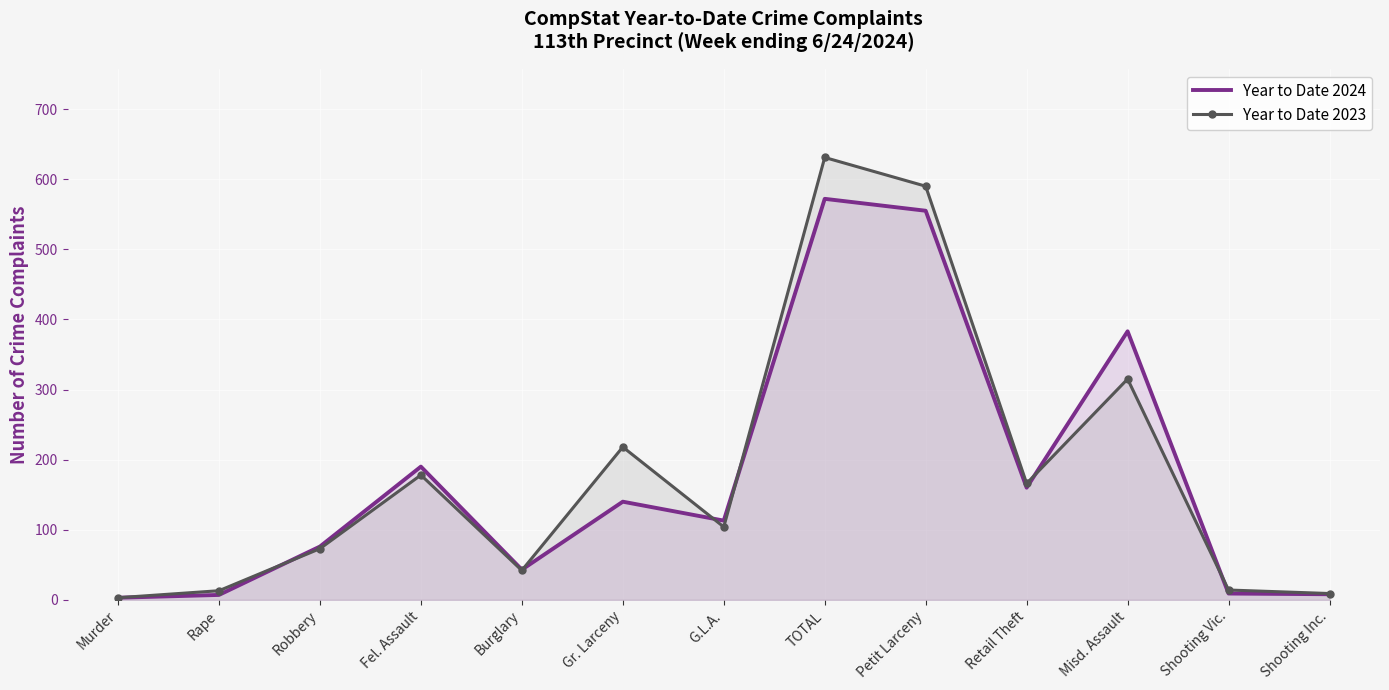

What is the smallest value displayed?

3